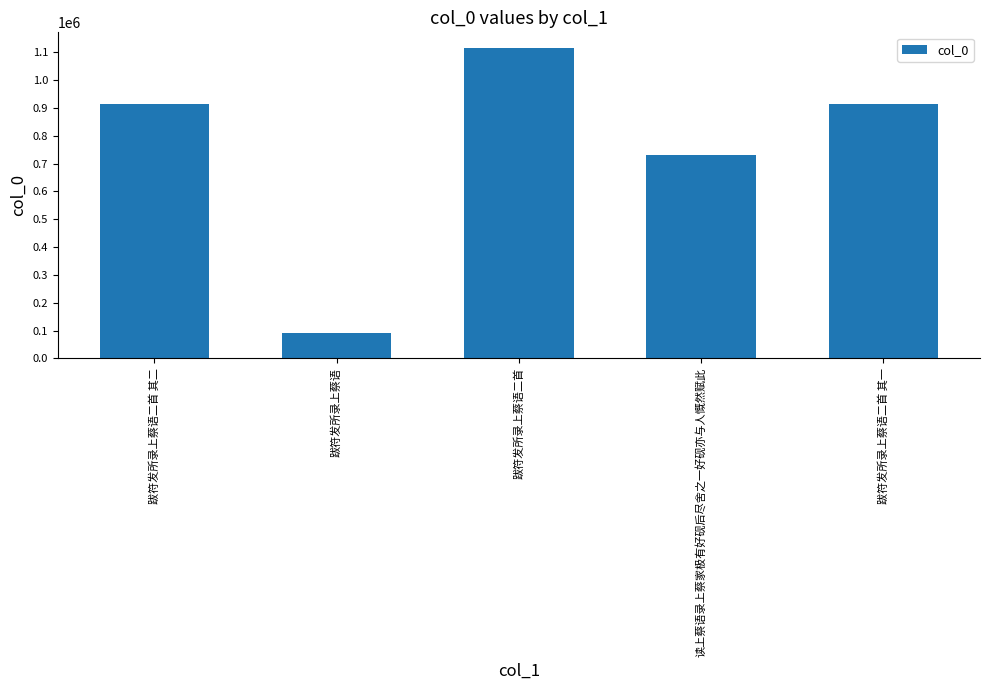

What is the sum of all values?

3768553